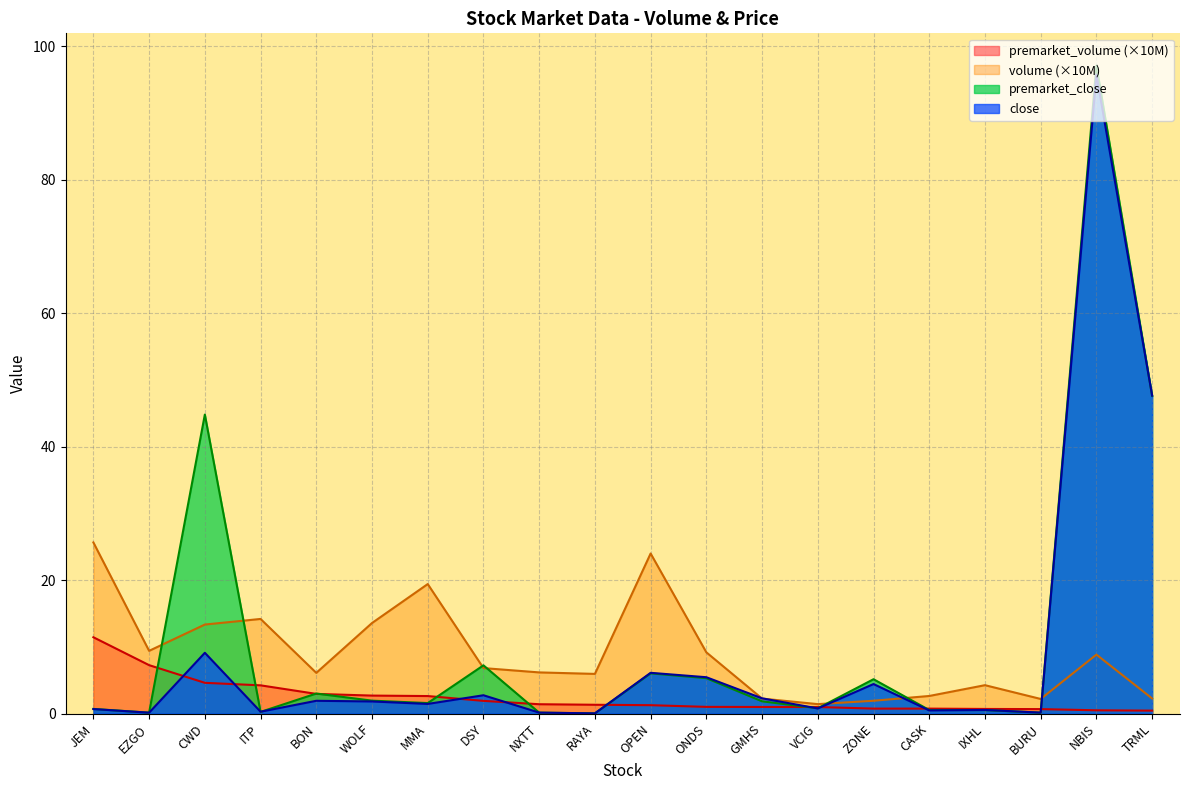

What is the label of the 18th point from the left?

BURU